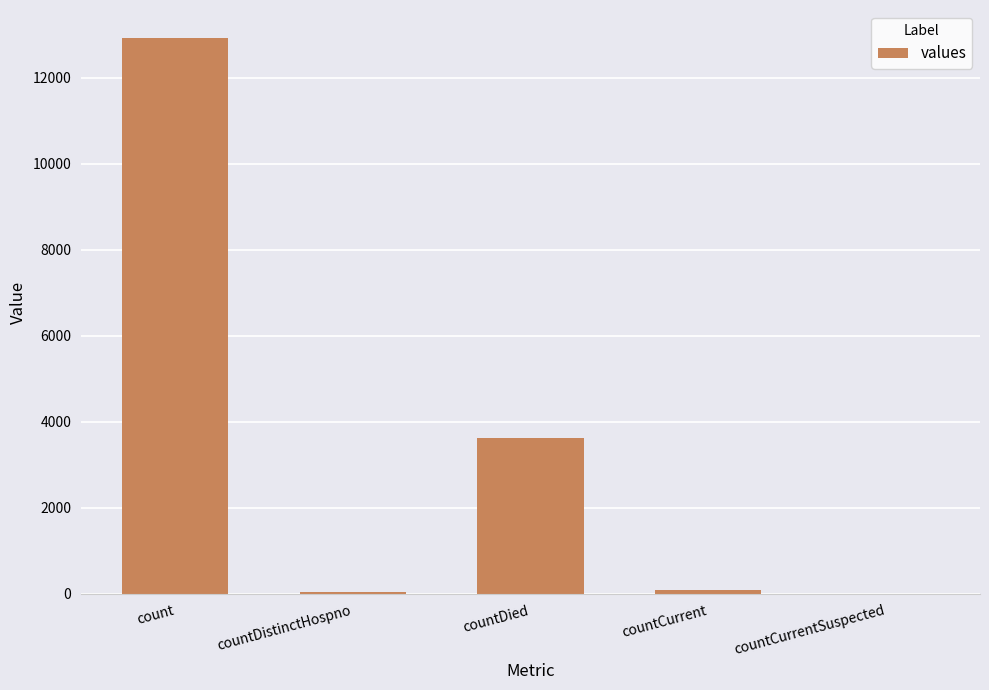

At which label is the value closest to 6462?

countDied